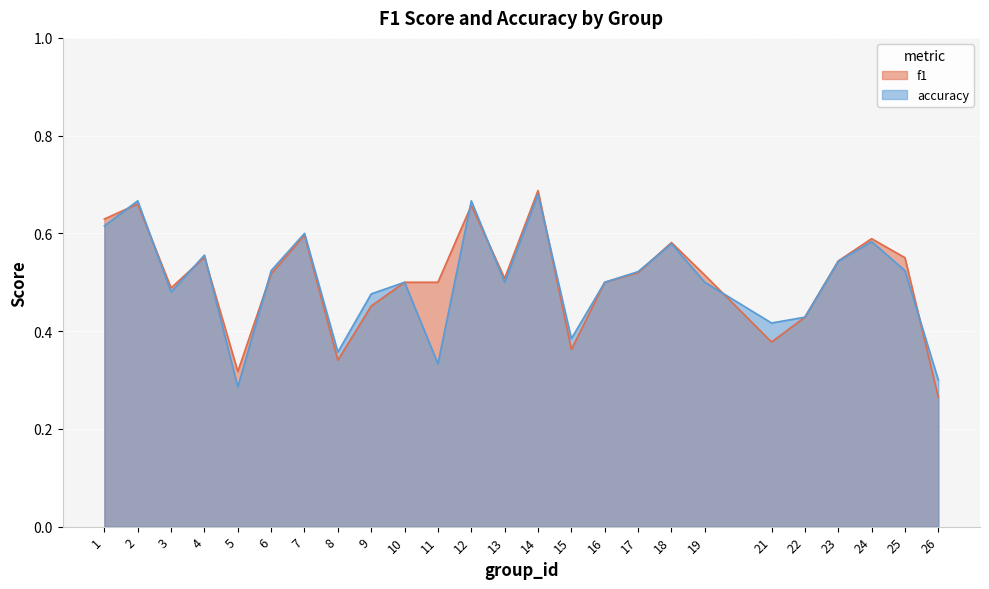

Between 4 and 11, which series saw the biggest shift?

accuracy